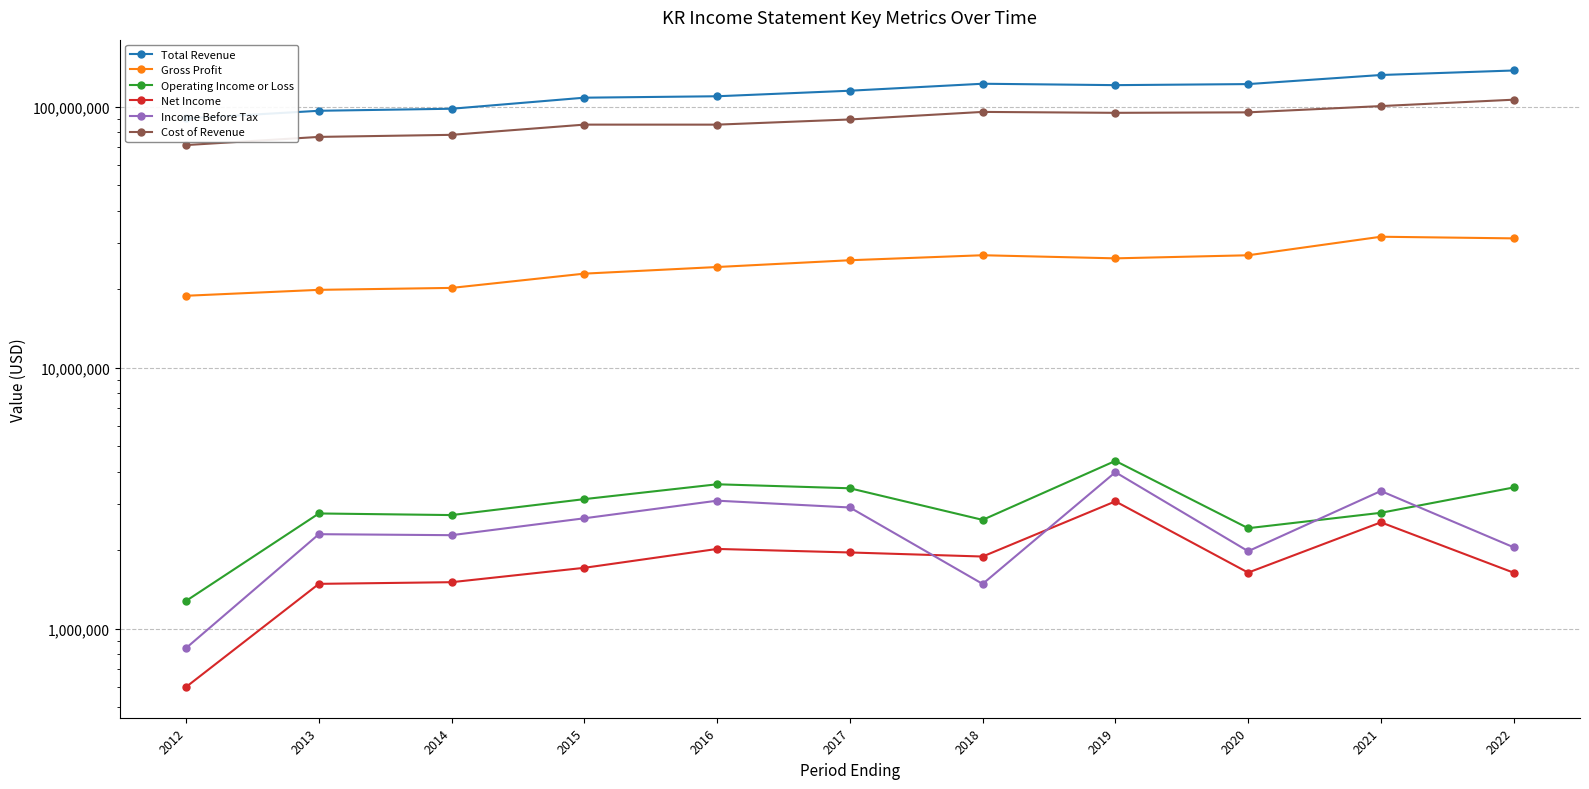

True or false: Total Revenue and Gross Profit cross at least once.

False